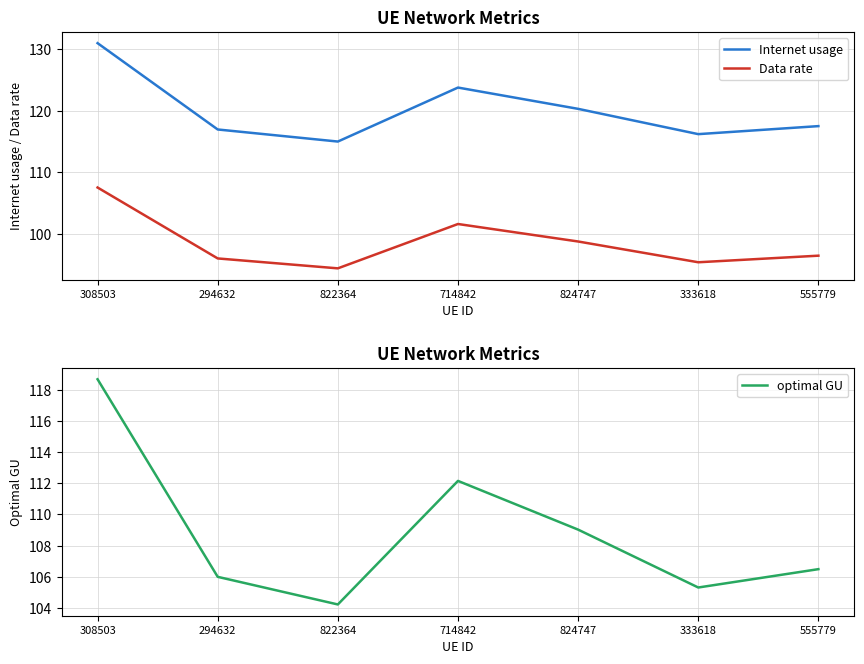

What is the difference between the highest and lowest values at 294632?

20.9